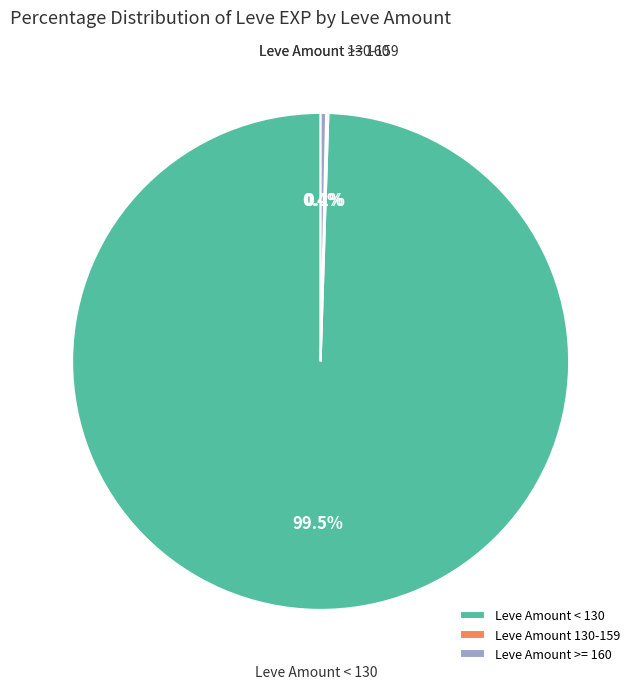

Does any single category account for the majority?

Yes